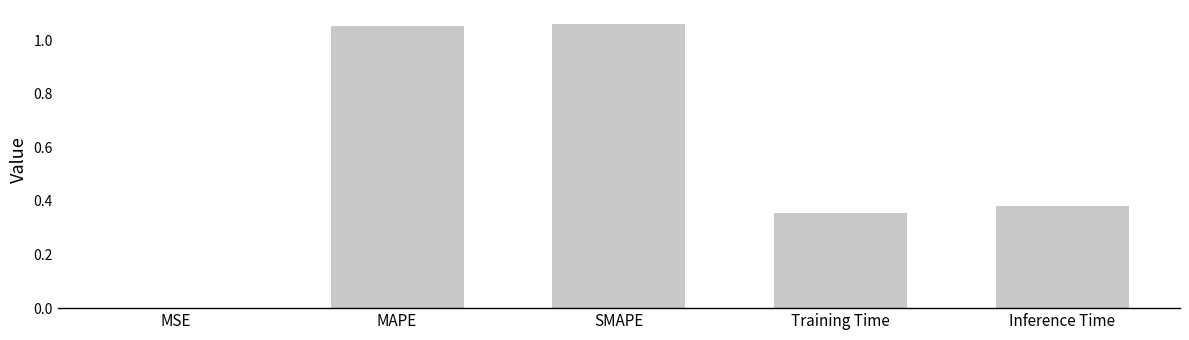

What is the sum of all values?

2.8